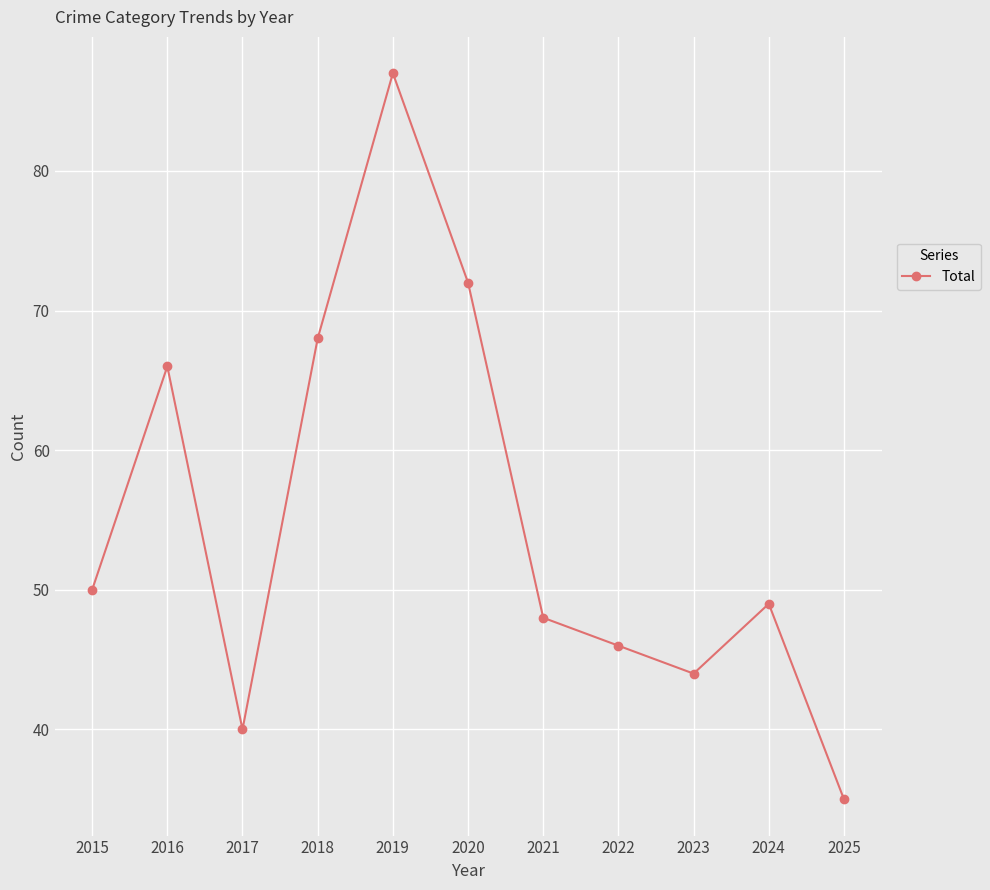

What is the ratio of the value at 2025 to the value at 2019?

0.4